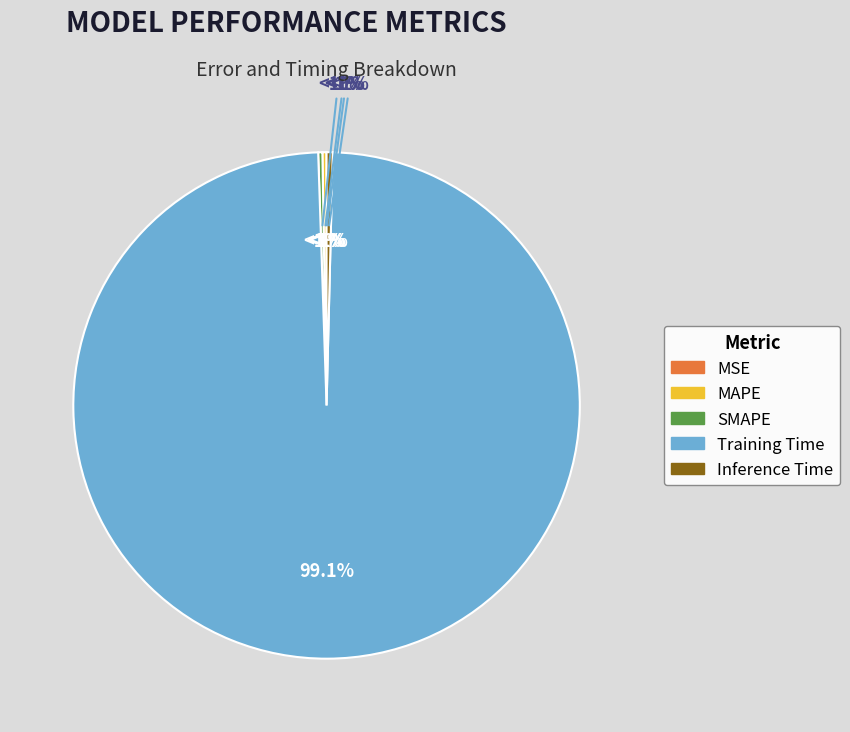

Combined, what portion of the pie is SMAPE and Inference Time?

0.7%